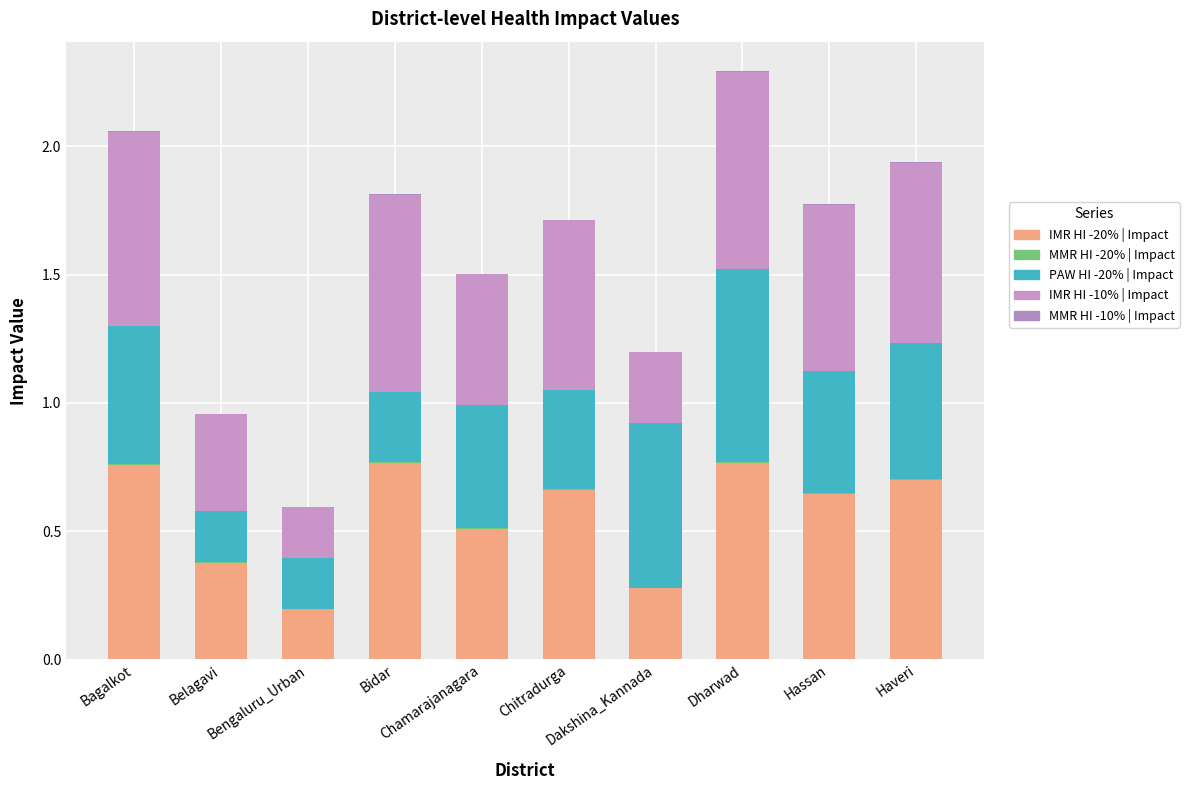

What is the label of the 4th bar from the right?

Dakshina_Kannada